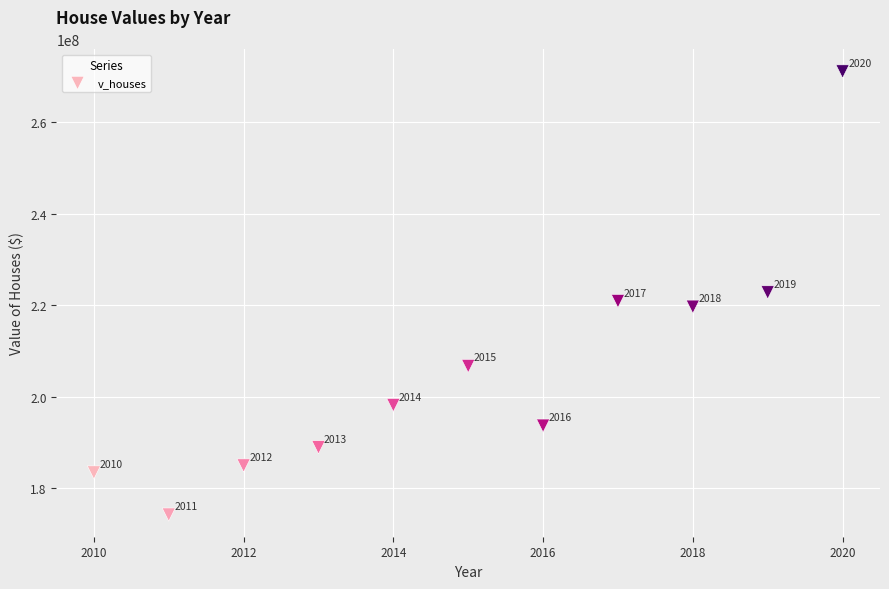

What Y value in the scatter plot is closest to 222657750?

222795000